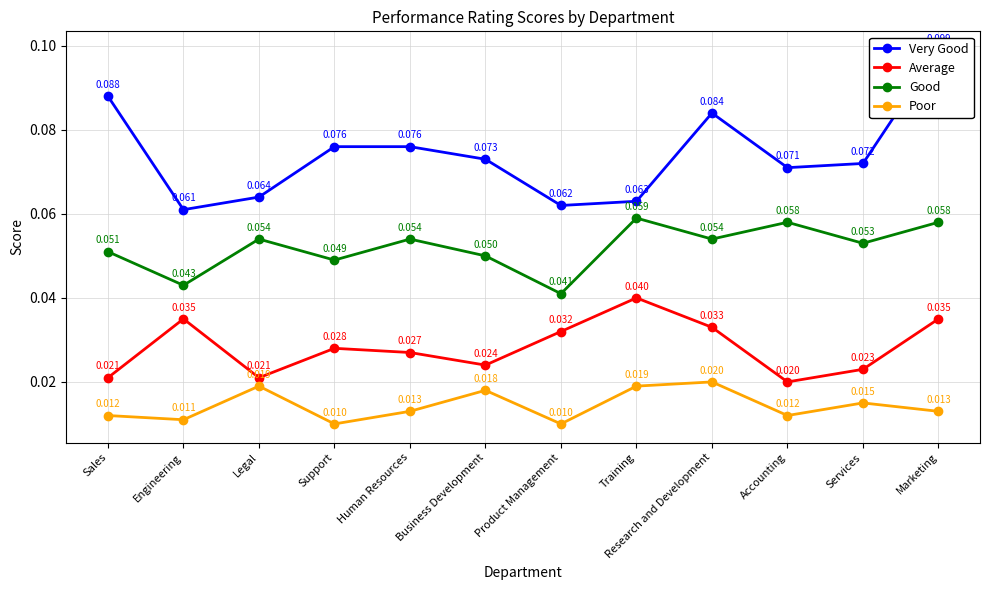

True or false: Average and Very Good cross at least once.

False